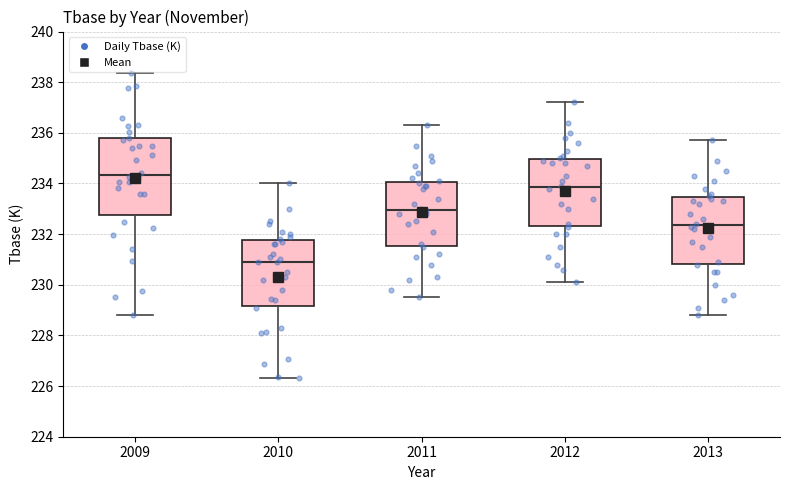

Which box's median line is the lowest?

2010